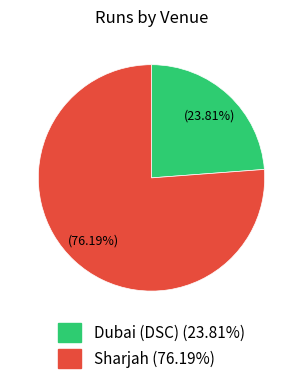

To the nearest percent, what is the average slice percentage?

50%